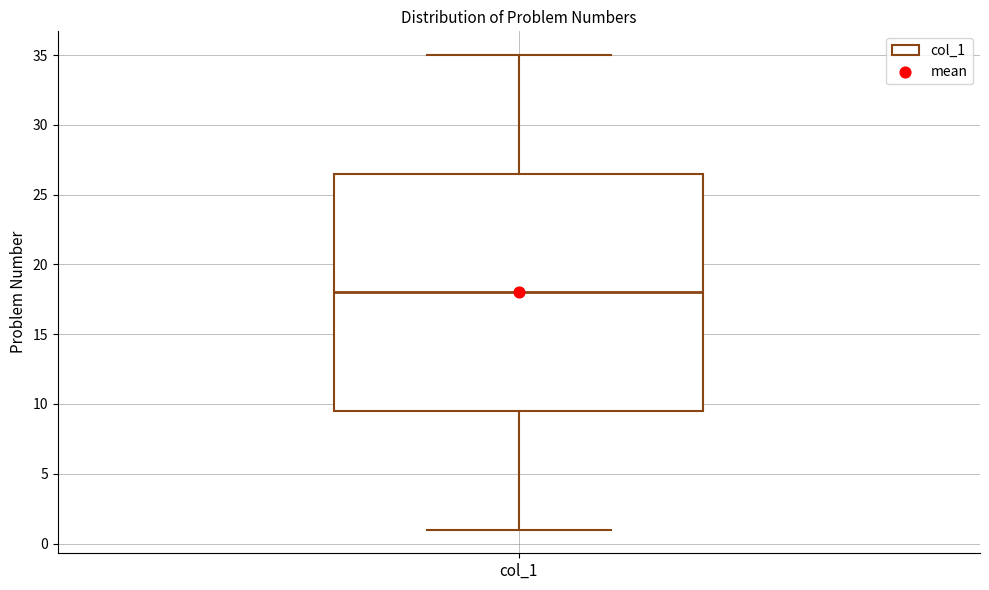

Where does the upper whisker of the box for col_1 end on the y-axis? The values are not printed on the chart, so give them approximately, as read against the axis.

35.0